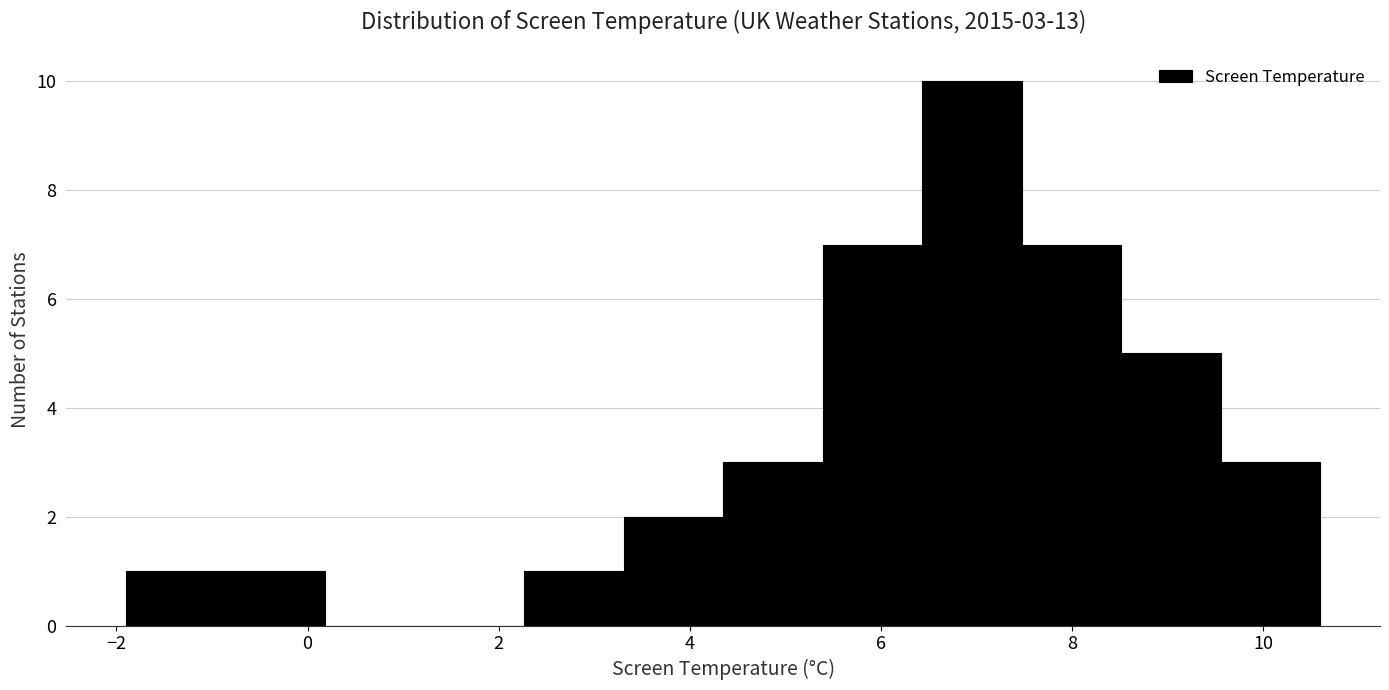

Which range on the x-axis has the tallest bar?

6.4 to 7.4